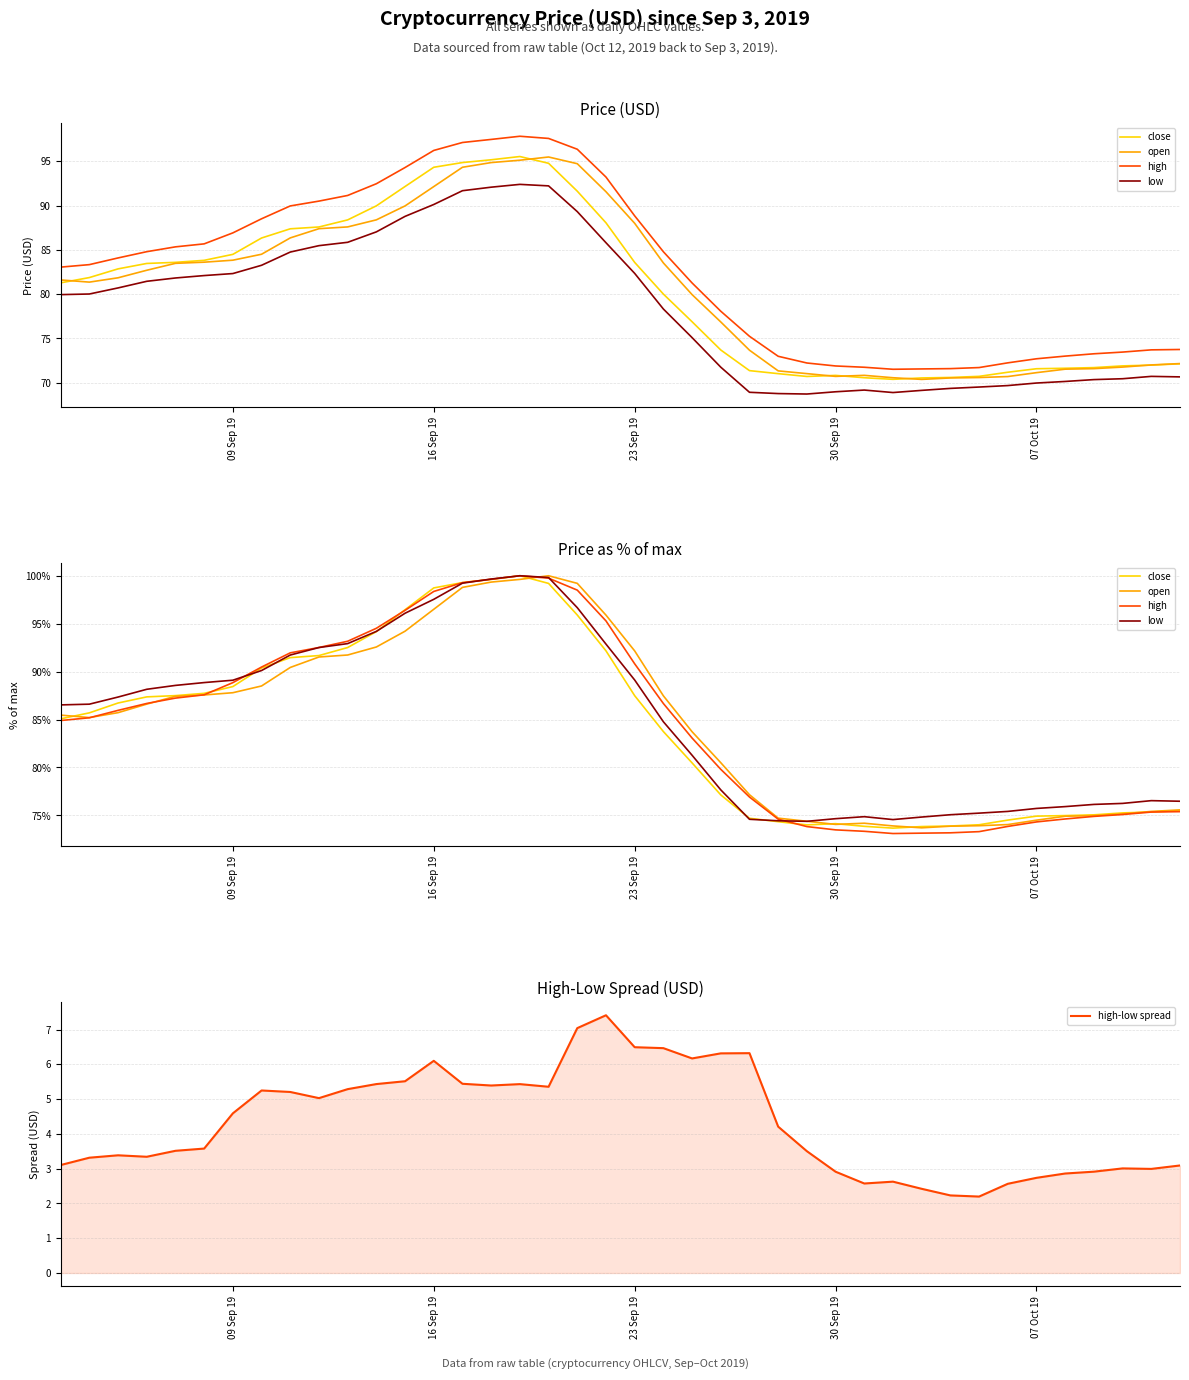

Where does the high-low spread series first go above 4?

09 Sep 19